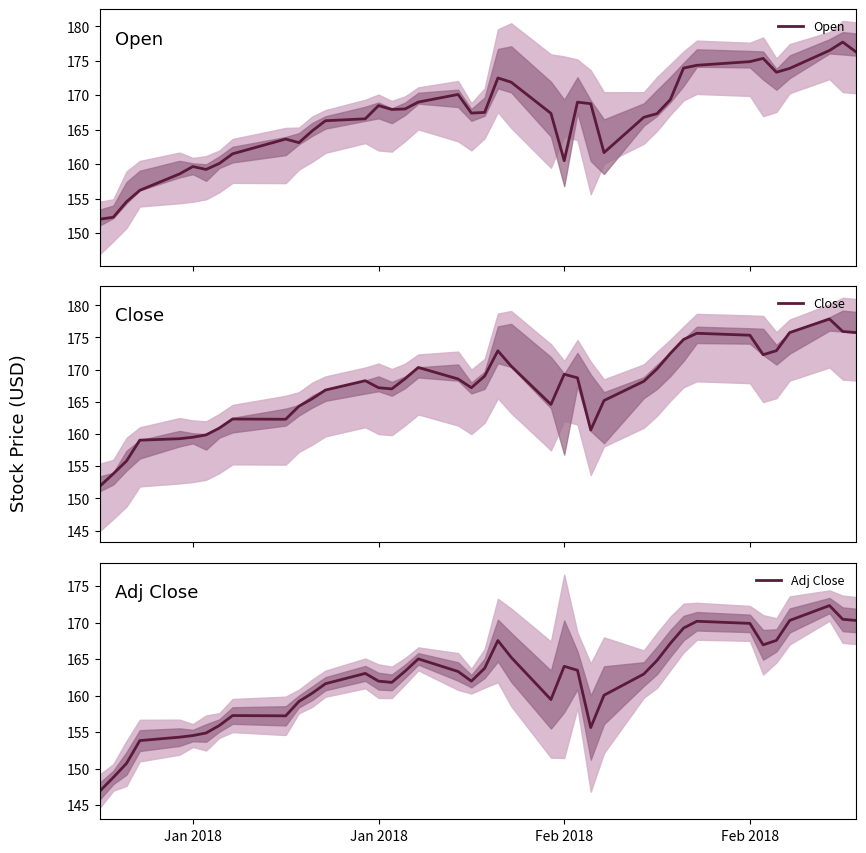

True or false: Close has more than 2 points higher than both neighbors.

True